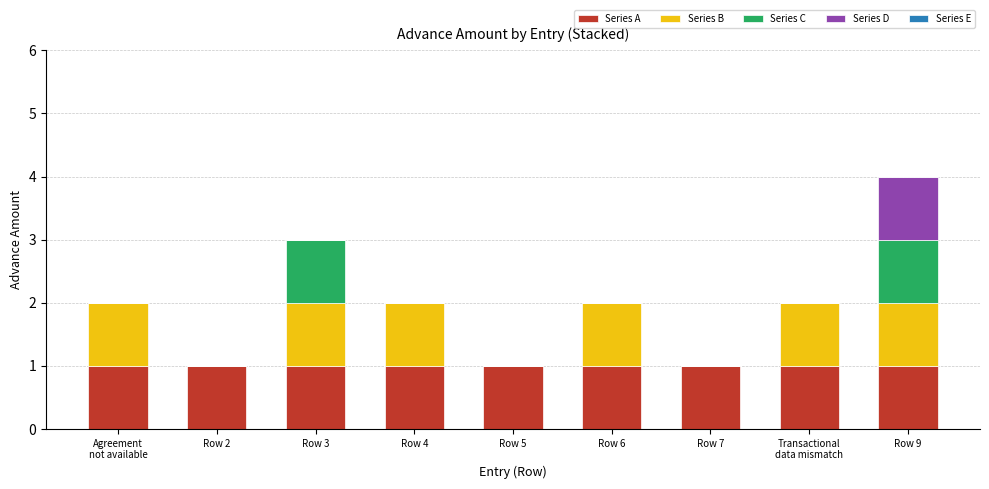

What is the total value across all series at Row 7?

1